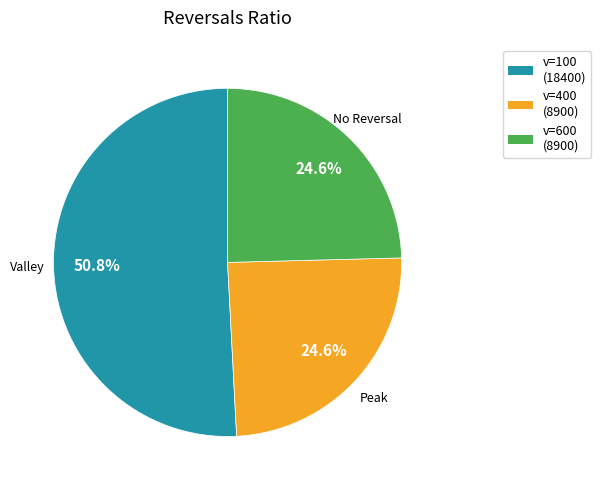

To the nearest percent, what is the difference between the largest and smallest slice percentages?

26%